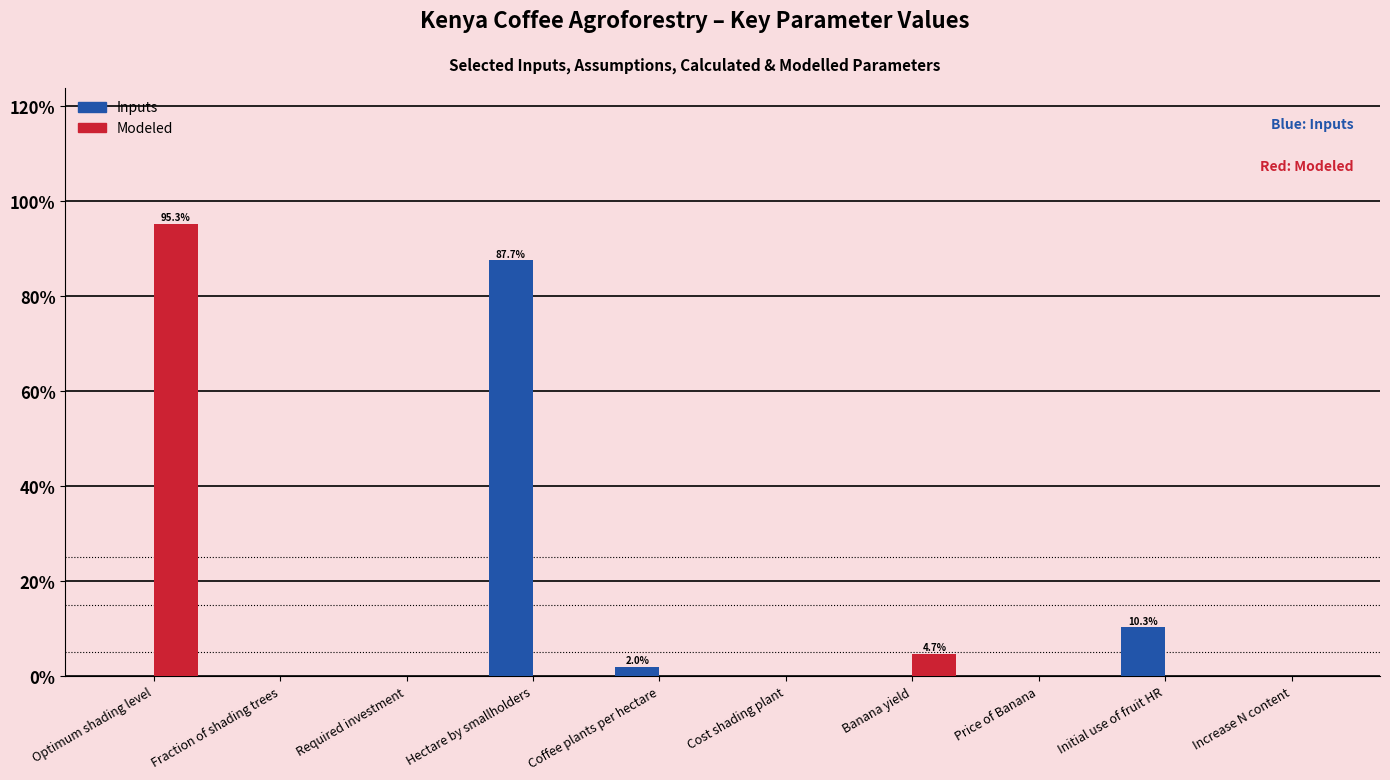

What value does the Inputs series have at Initial use of fruit HR?

10.3